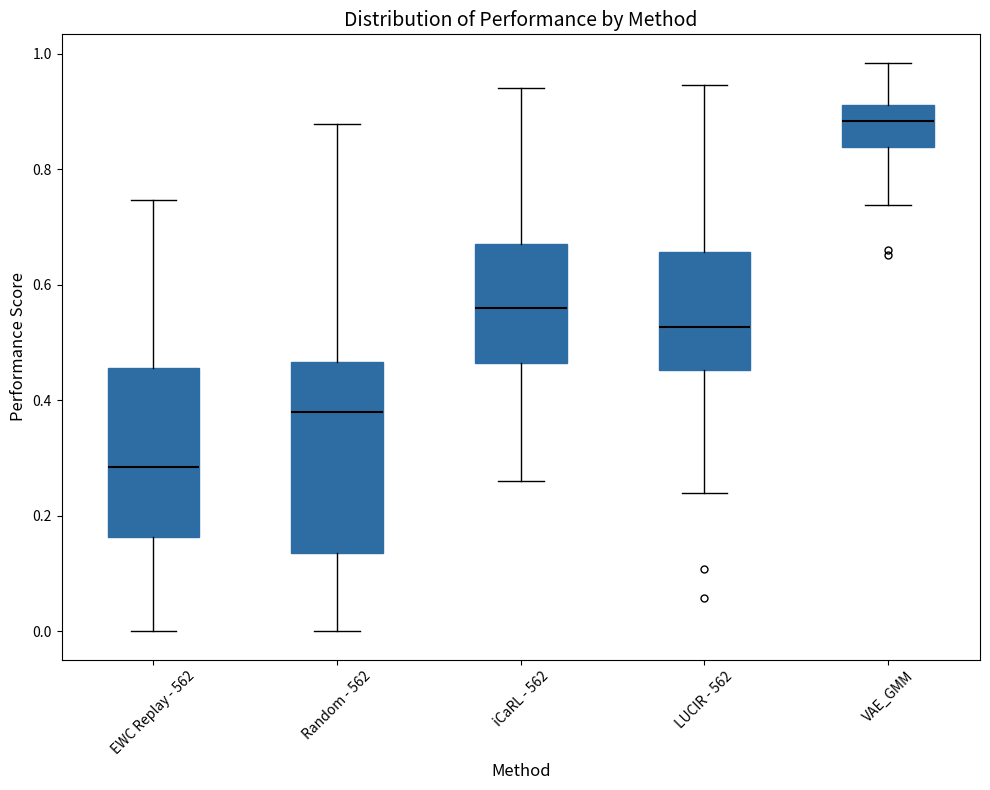

Reading left to right, transcribe this box plot: for each box, give where its median line is, the range the box spans, and where its two whiskers end, as read against the y-axis. The values are not printed on the chart, so give them approximately, as read against the axis.

EWC Replay - 562: median 0.28, box 0.16 to 0.46, whiskers 0.00 to 0.74
Random - 562: median 0.38, box 0.14 to 0.46, whiskers 0.00 to 0.88
iCaRL - 562: median 0.56, box 0.46 to 0.68, whiskers 0.26 to 0.94
LUCIR - 562: median 0.52, box 0.46 to 0.66, whiskers 0.24 to 0.94
VAE_GMM: median 0.88, box 0.84 to 0.92, whiskers 0.74 to 0.98